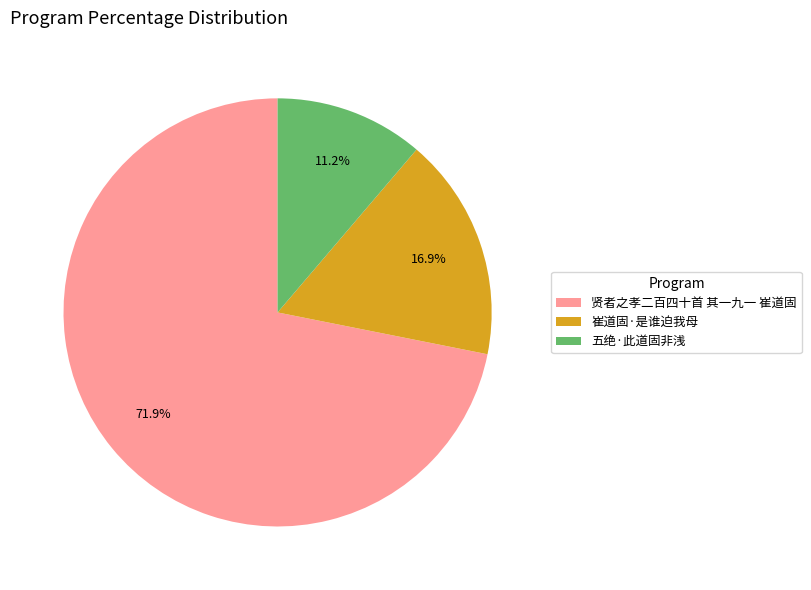

Combined, do 五绝·此道固非浅 and 崔道固·是谁迫我母 account for over 50%?

No